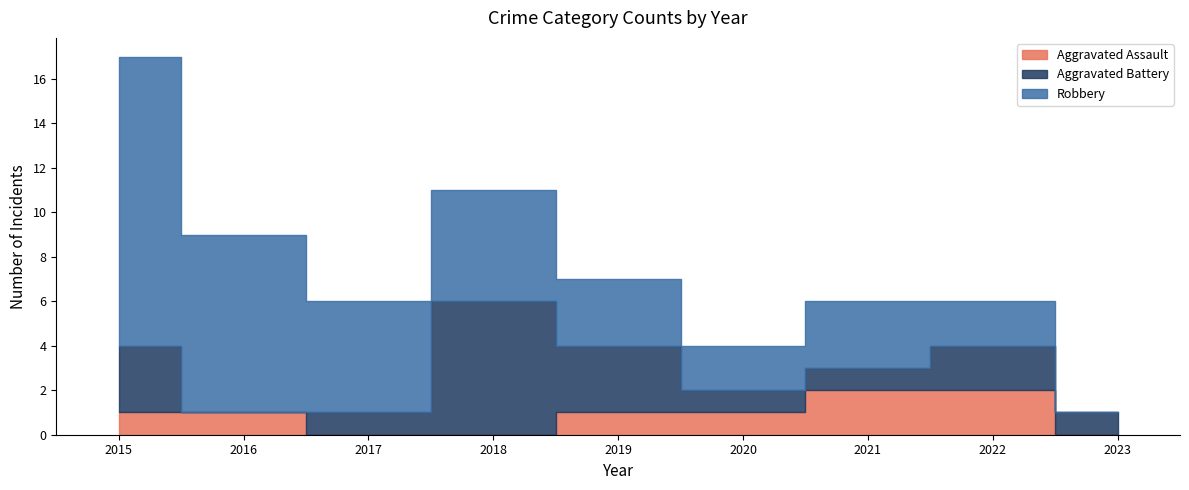

True or false: Aggravated Battery and Aggravated Assault intersect in this chart.

True